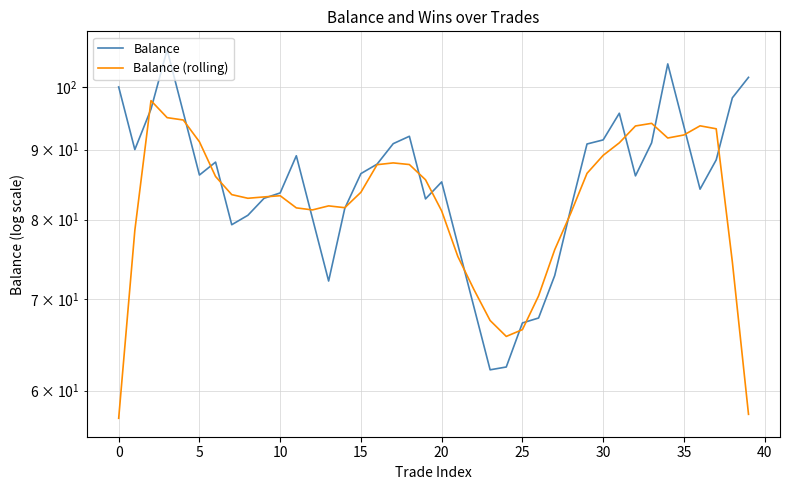

What is the spread (max minus min) of values at 39?

44.0